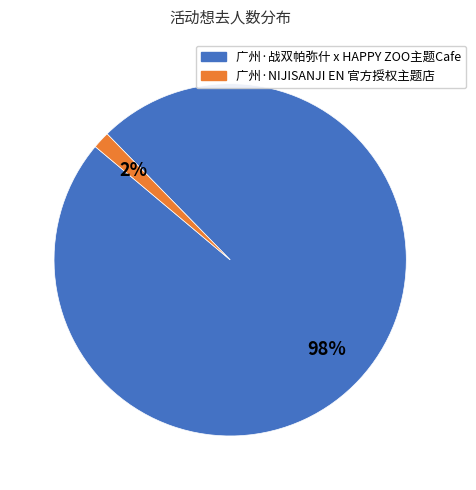

How many segments does this pie chart have?

2